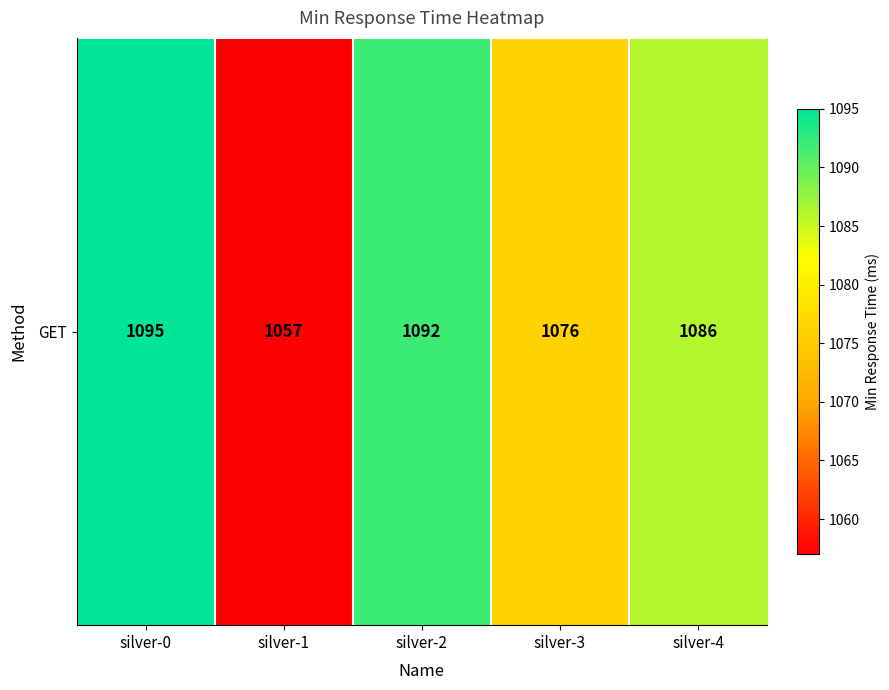

What is the sum of all values?

5406